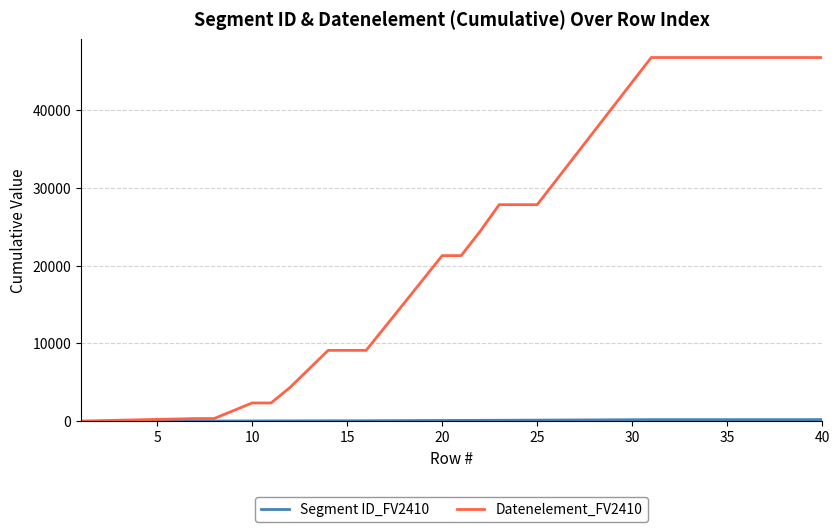

Which series has the widest spread of values?

Datenelement_FV2410